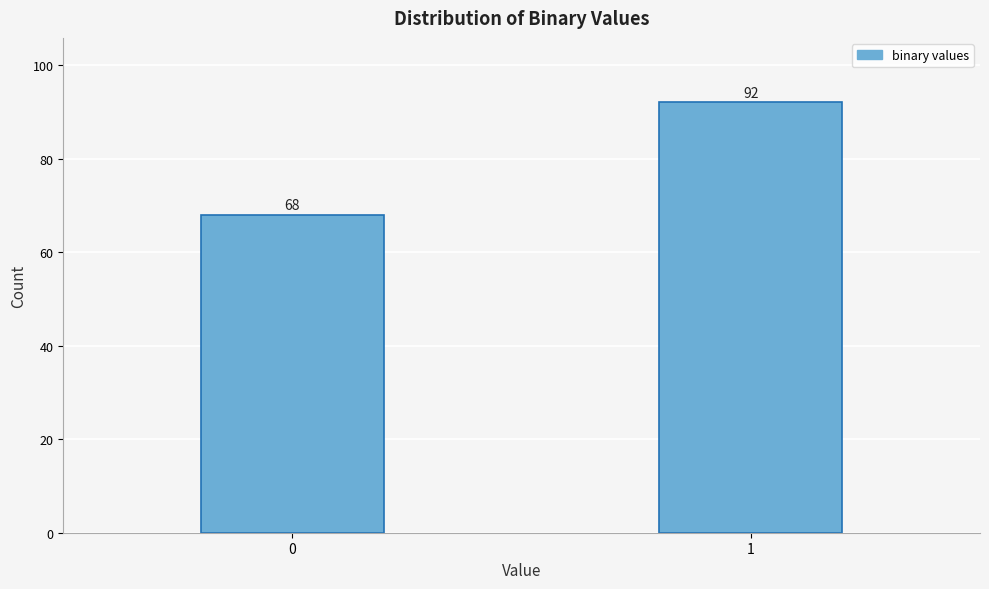

Reading left to right, list all the values displayed in this chart.

0=68	1=92